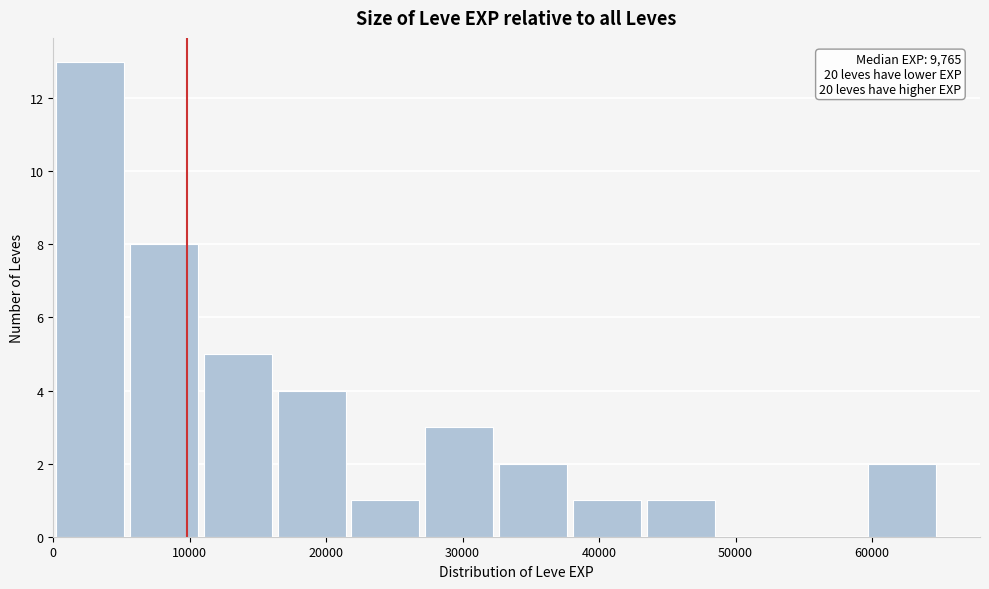

Over which range of the x-axis is the bar tallest?

0 to 5000